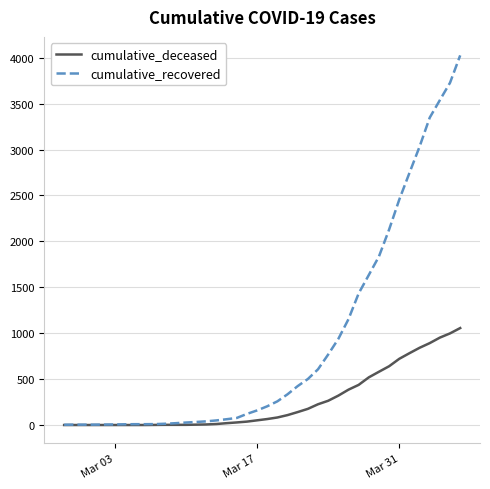

Which series has the largest range (max minus min)?

cumulative_recovered